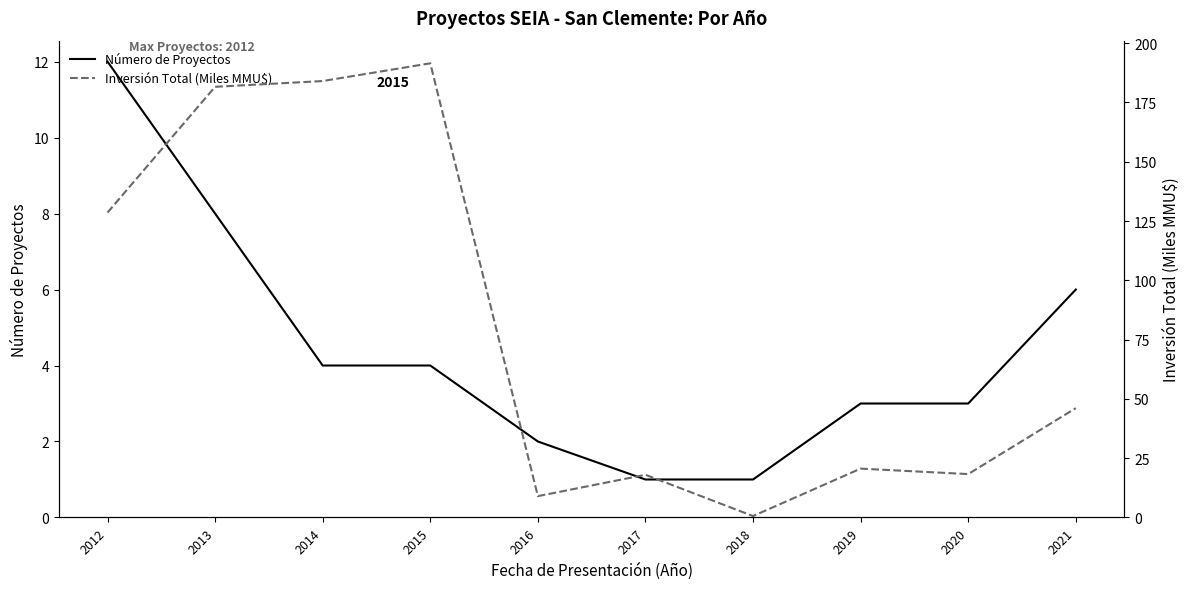

Count the number of categories in the chart.

10